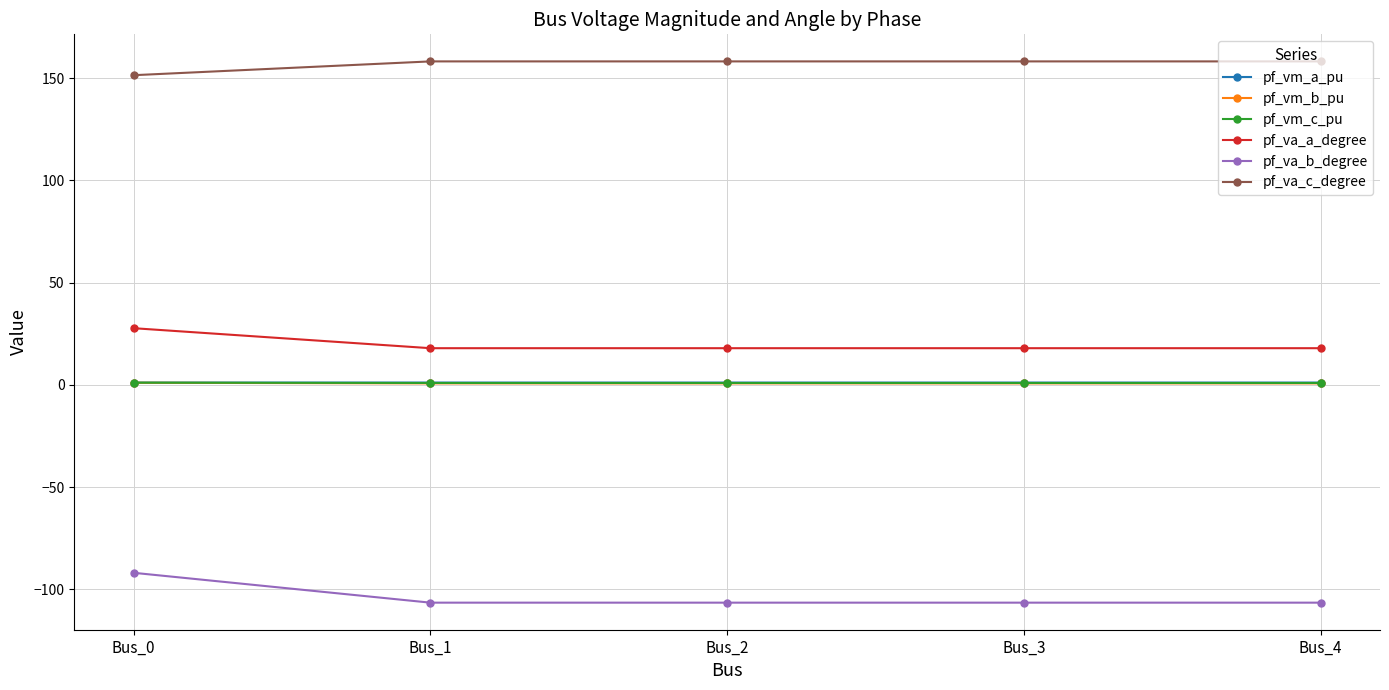

Which series has the largest total across all categories?

pf_va_c_degree